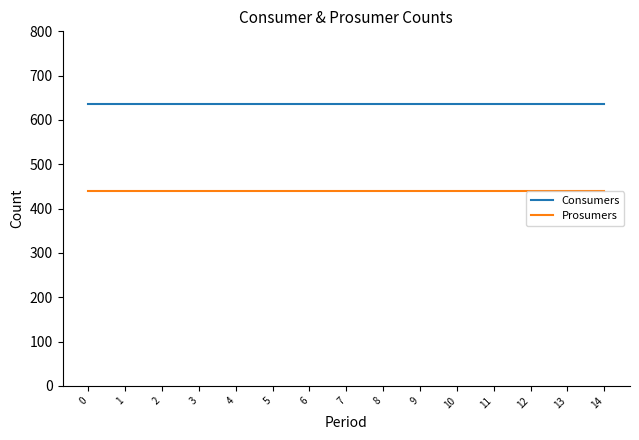

True or false: Consumers and Prosumers intersect in this chart.

False